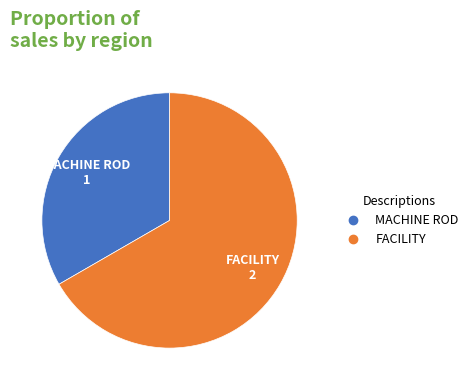

Which has a higher value, FACILITY or MACHINE ROD?

FACILITY